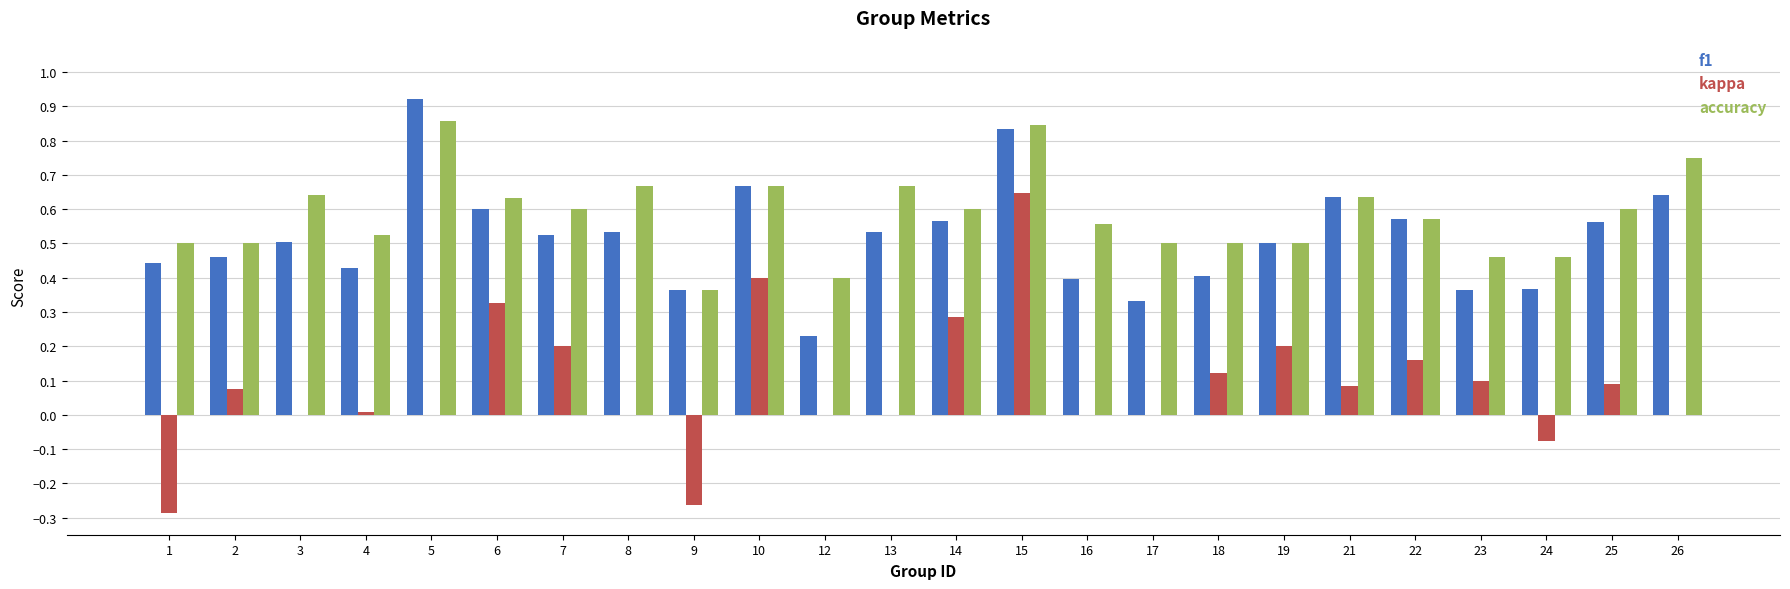

Between 22 and 23, which series saw the biggest shift?

f1